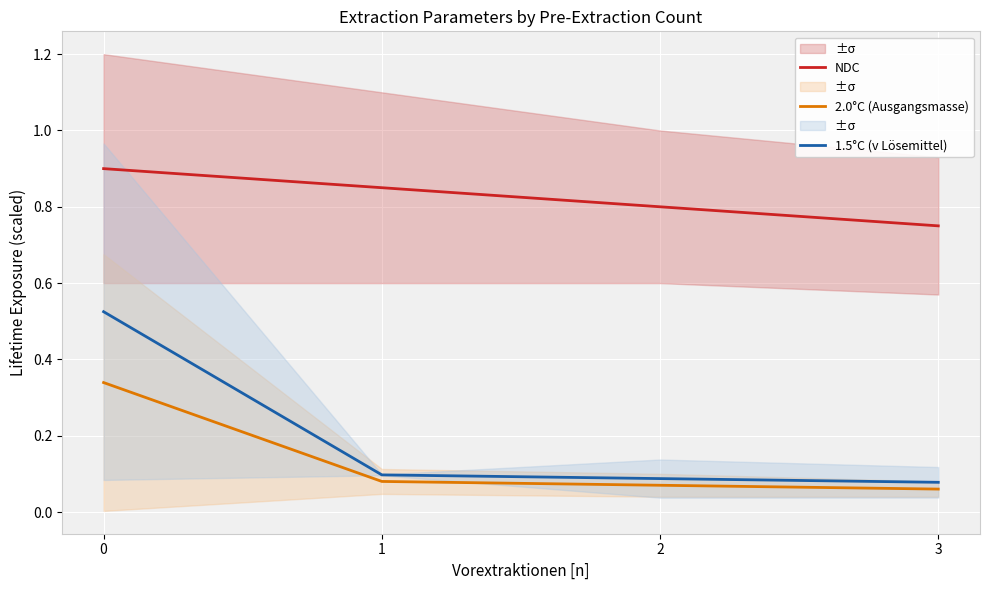

Which series has the largest total across all categories?

NDC